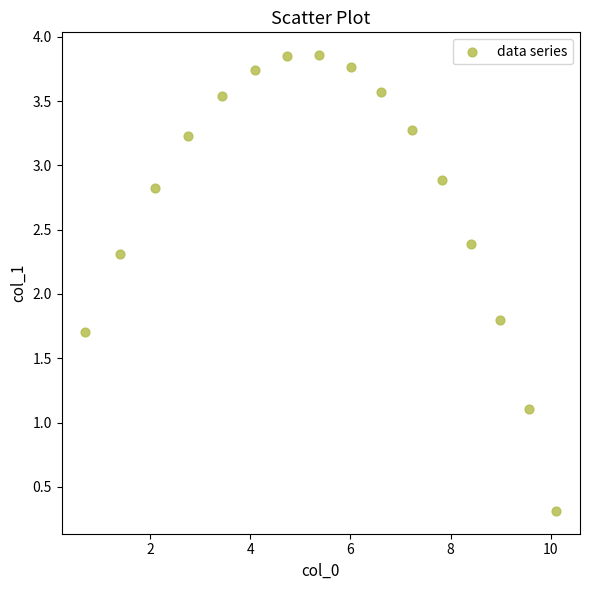

What is the range of X values (max minus min)?

9.4